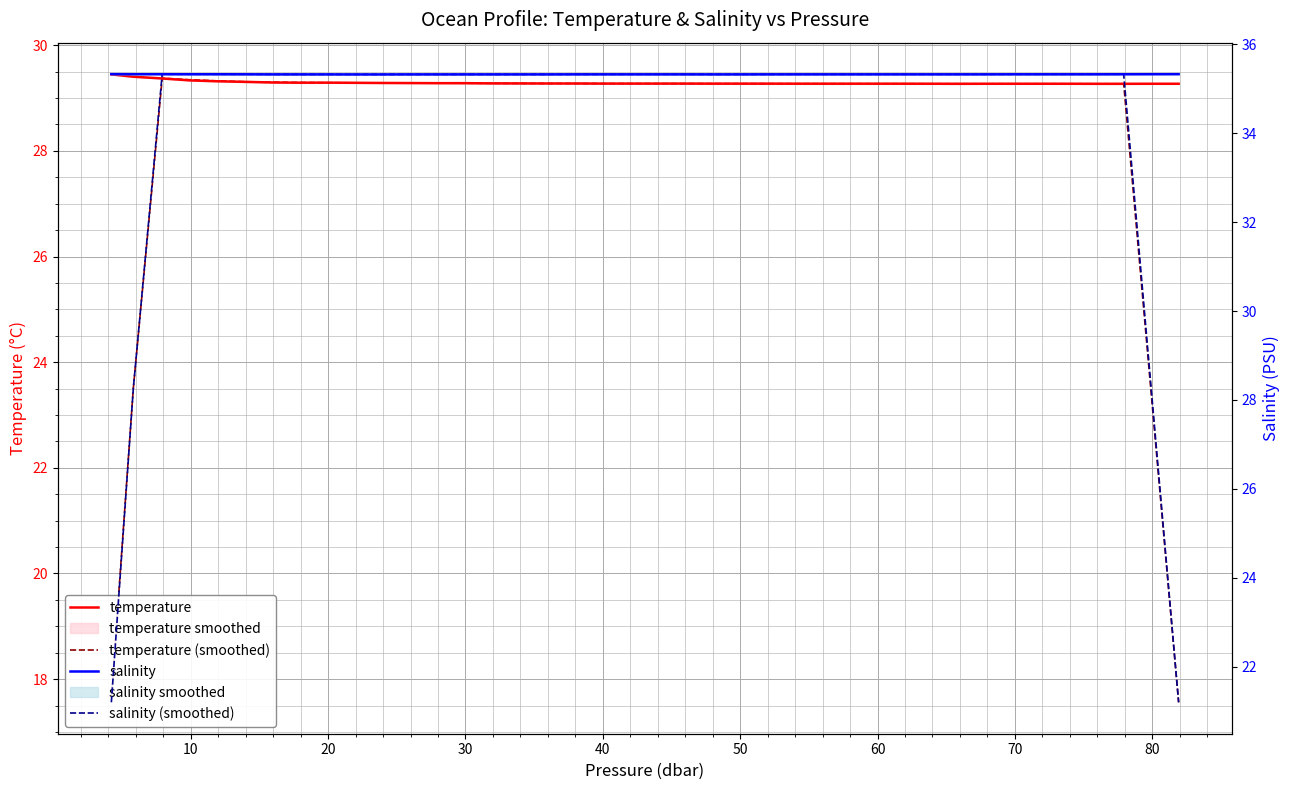

Count the number of categories in the chart.

40